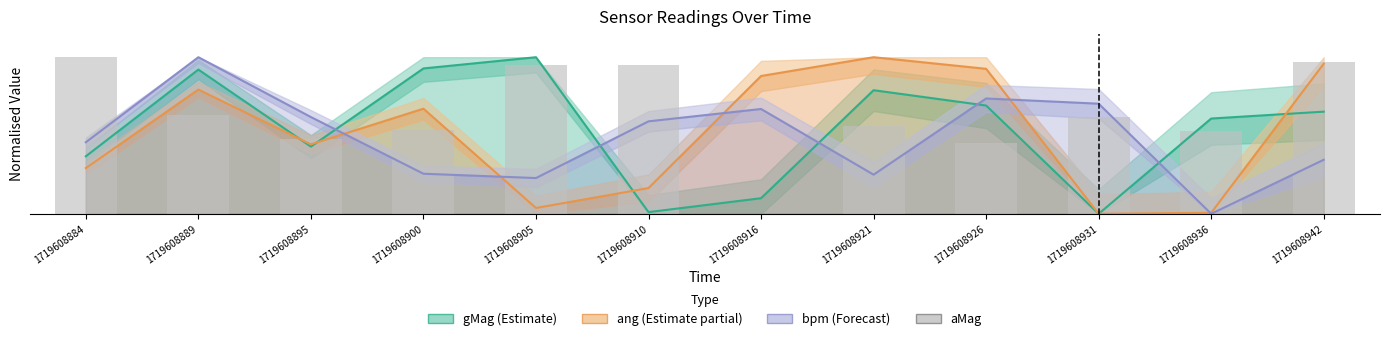

Does the chart contain stacked bars?

No